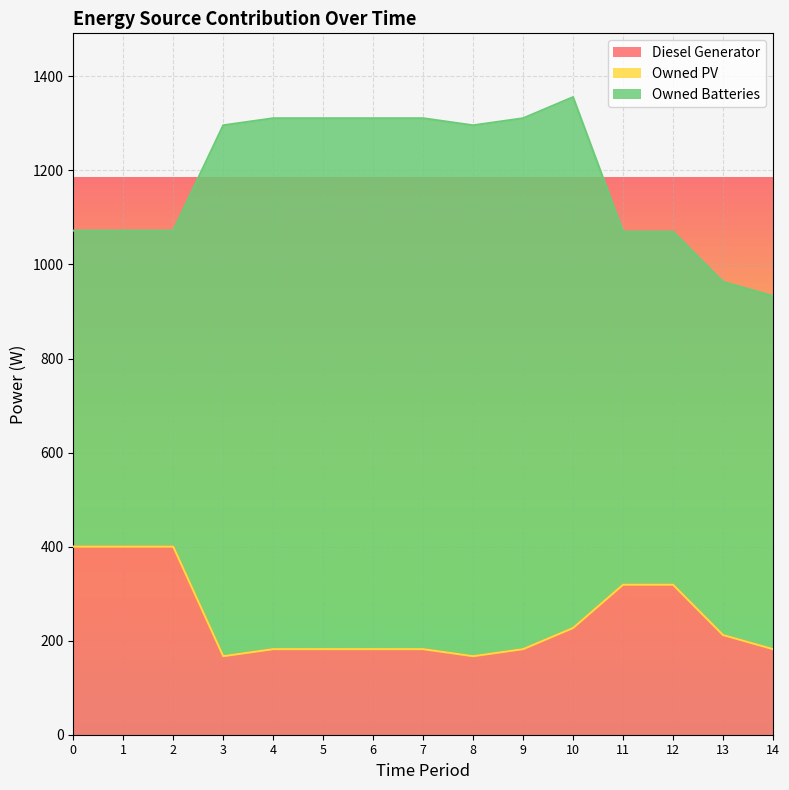

What are all the series names shown in the legend?

Diesel Generator, Owned PV, Owned Batteries